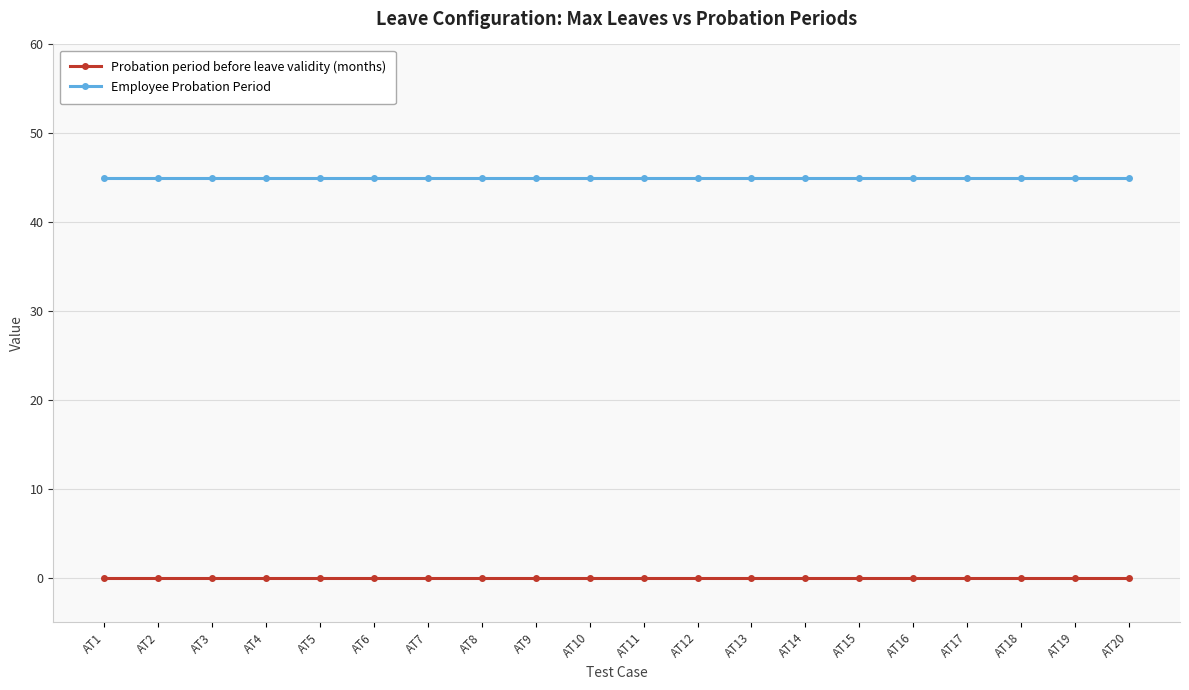

True or false: Probation period before leave validity (months) and Employee Probation Period intersect in this chart.

False